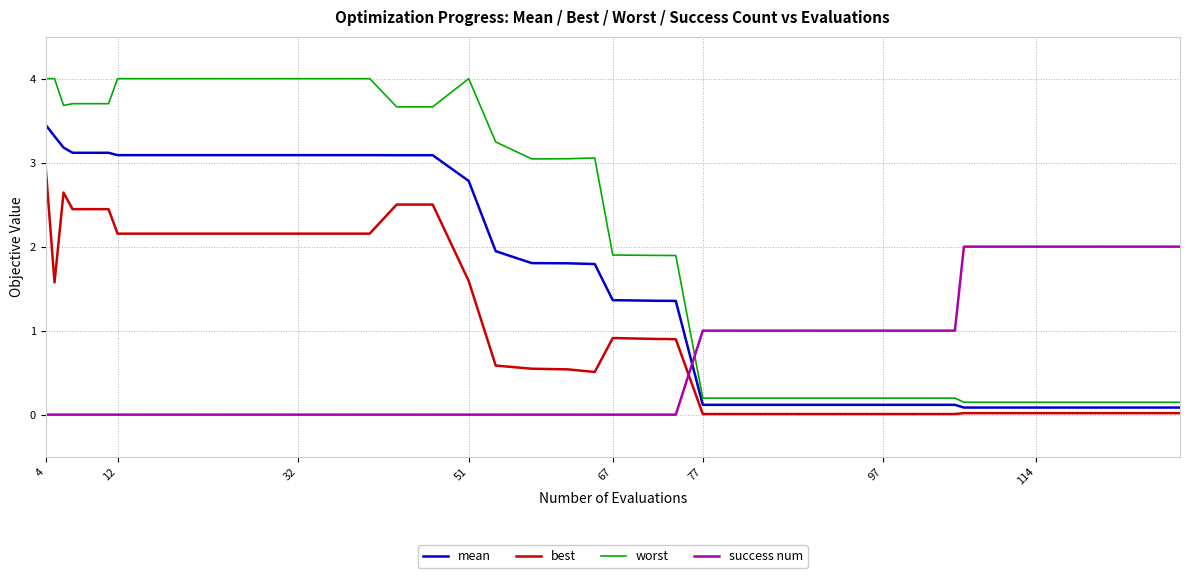

After their last crossing, which series has the higher values: best or success num?

success num